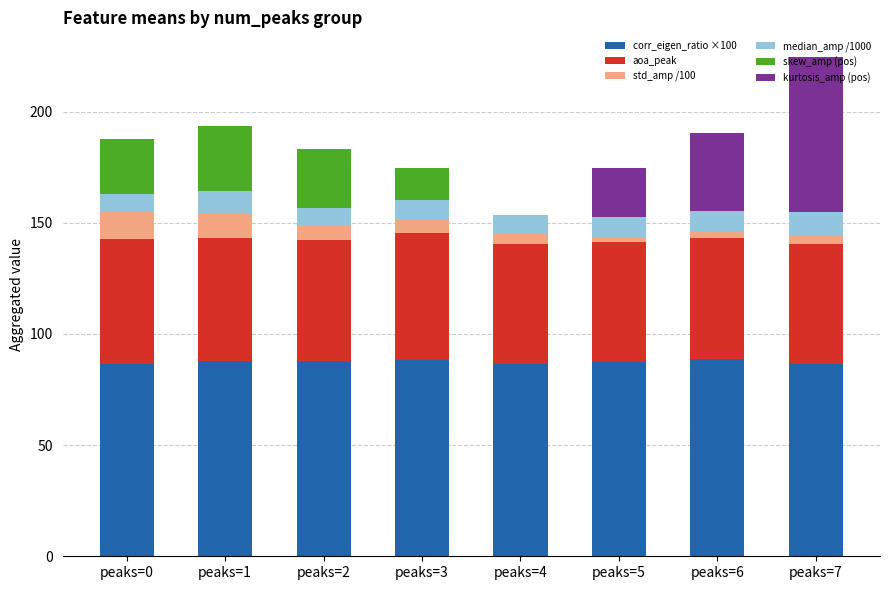

Count the number of data series in this chart.

6